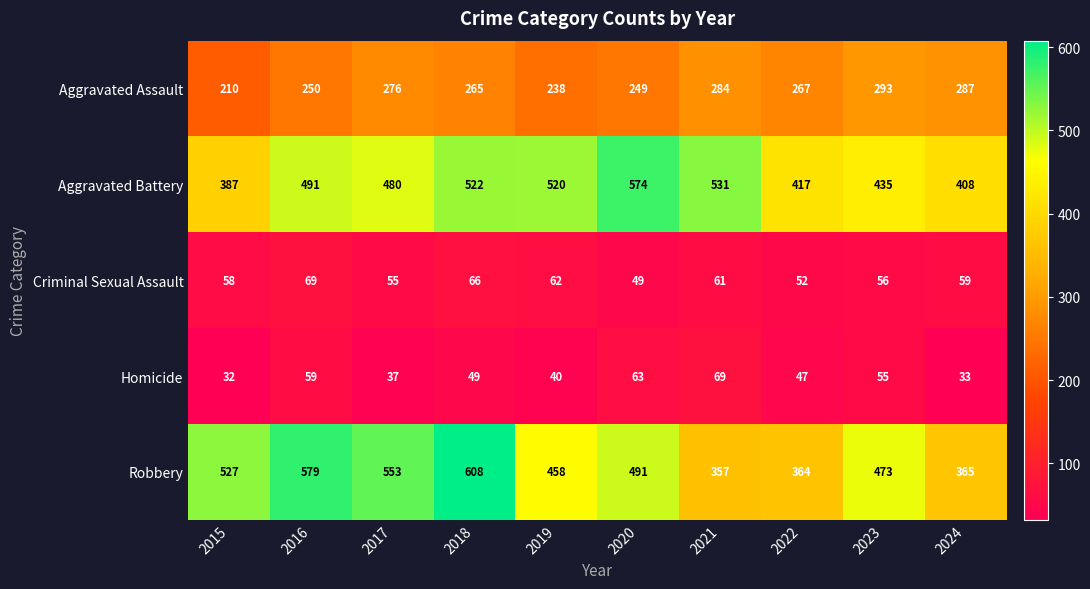

At which category is the sum across all series the highest?

2018